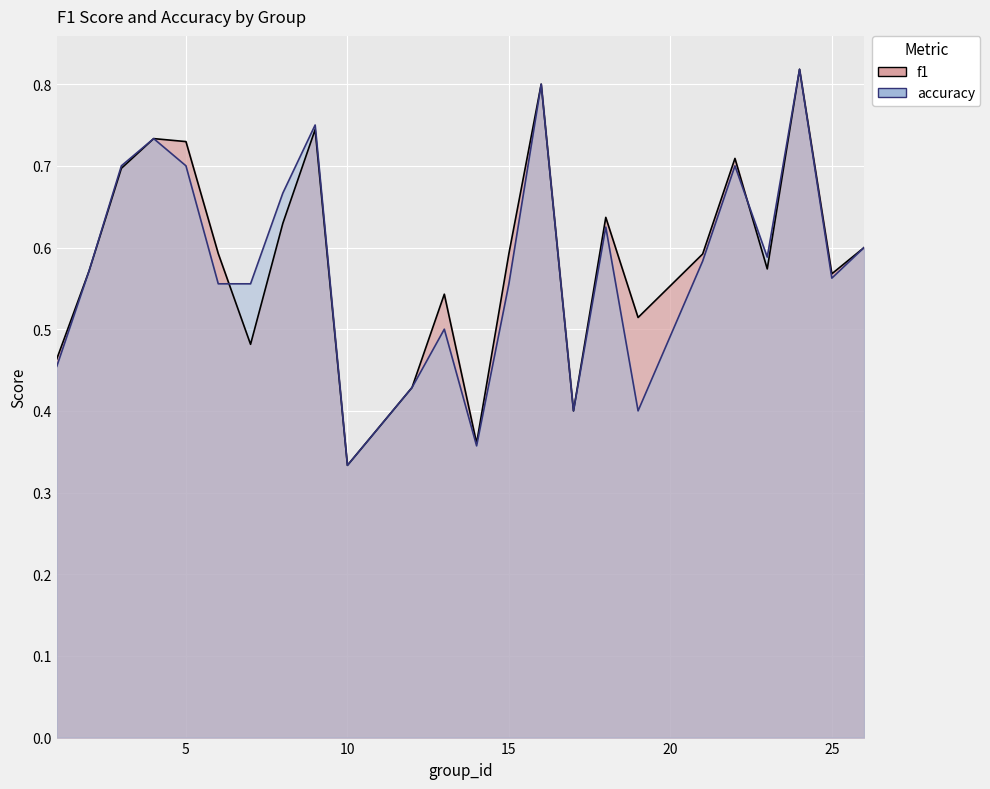

What is the lowest value of the f1 series?

0.3